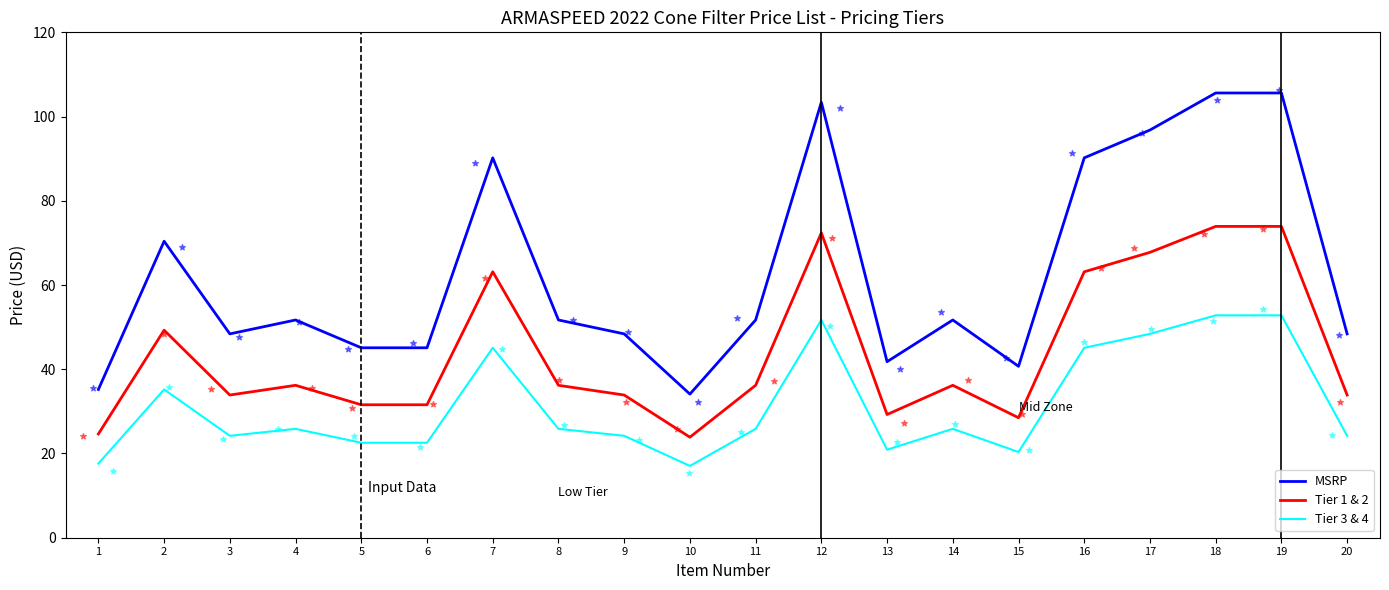

What are all the series names shown in the legend?

MSRP, Tier 1 & 2, Tier 3 & 4